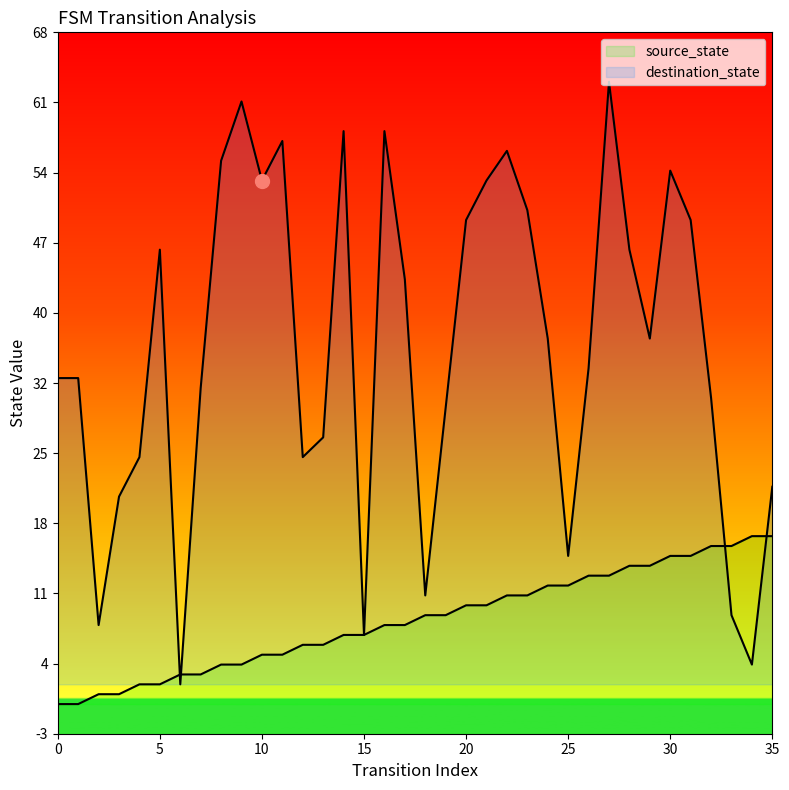

What are all the series names shown in the legend?

source_state, destination_state